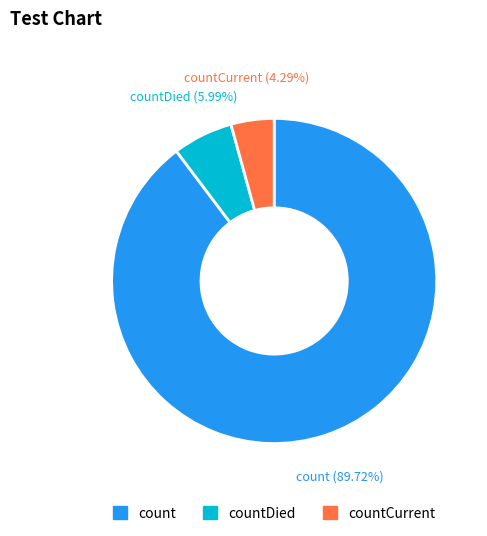

Which has a higher value, count or countDied?

count